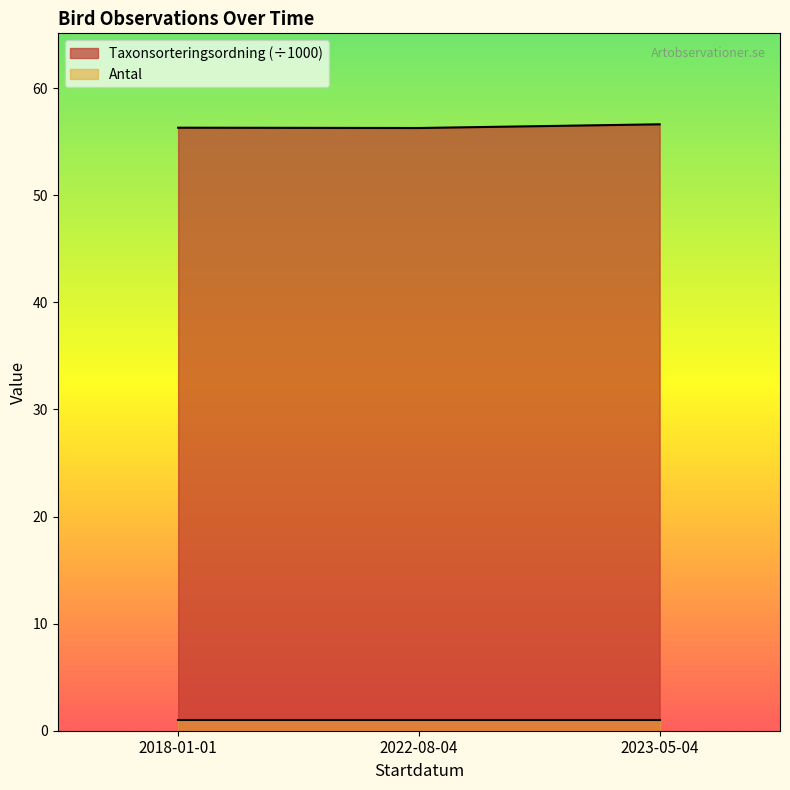

List the labels in order of value, largest first.

2023-05-04, 2018-01-01, 2022-08-04